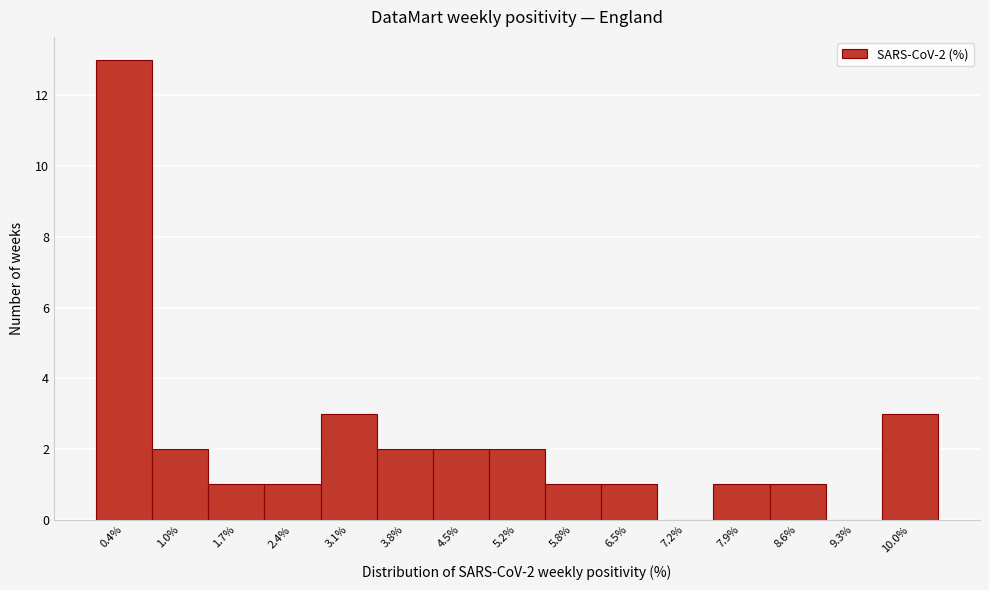

Reading left to right, transcribe all the data shown in this chart.

0.4%=13	1.0%=2	1.7%=1	2.4%=1	3.1%=3	3.8%=2	4.5%=2	5.2%=2	5.8%=1	6.5%=1	7.2%=0	7.9%=1	8.6%=1	9.3%=0	10.0%=3